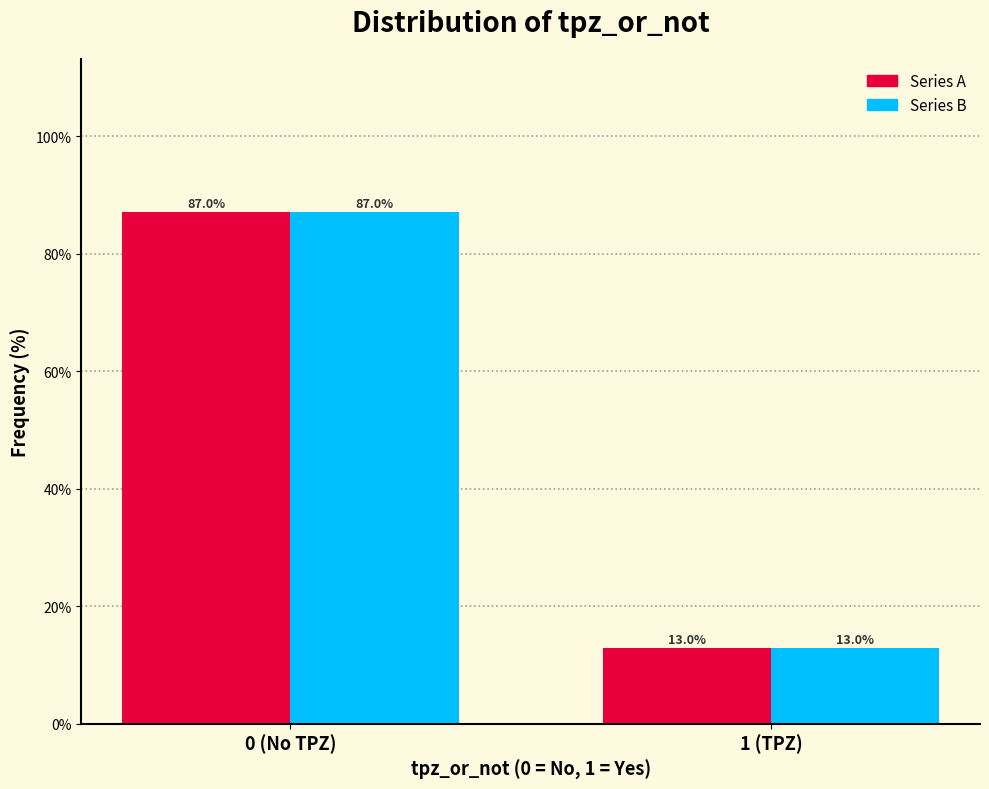

At which category is the sum across all series the highest?

0 (No TPZ)